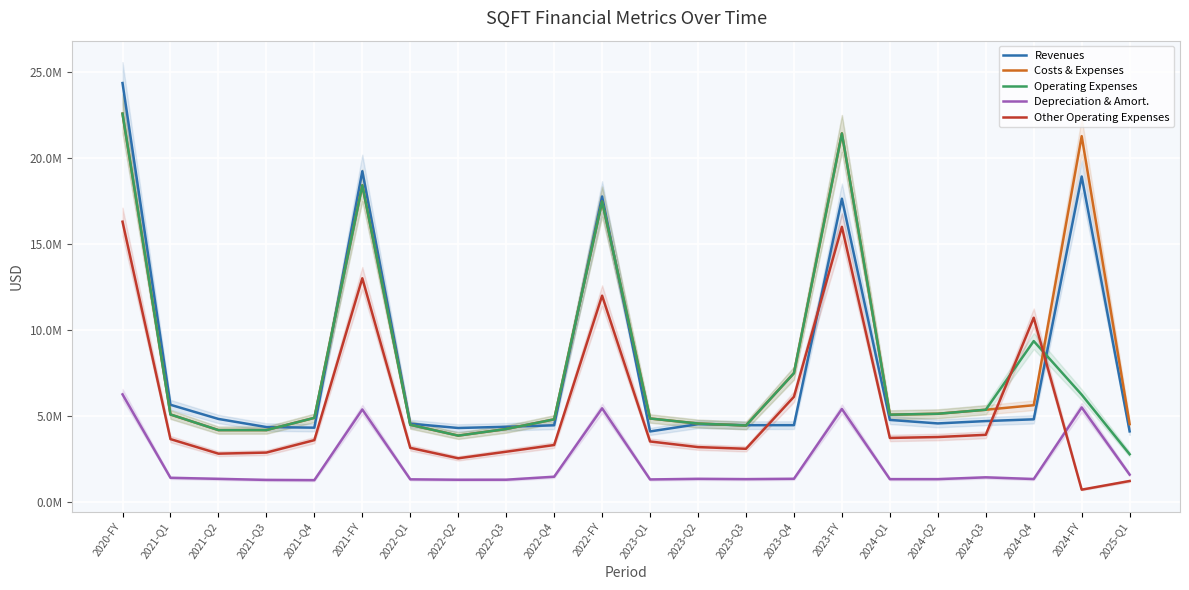

What is the total value across all series at 2024-Q3?

20866260